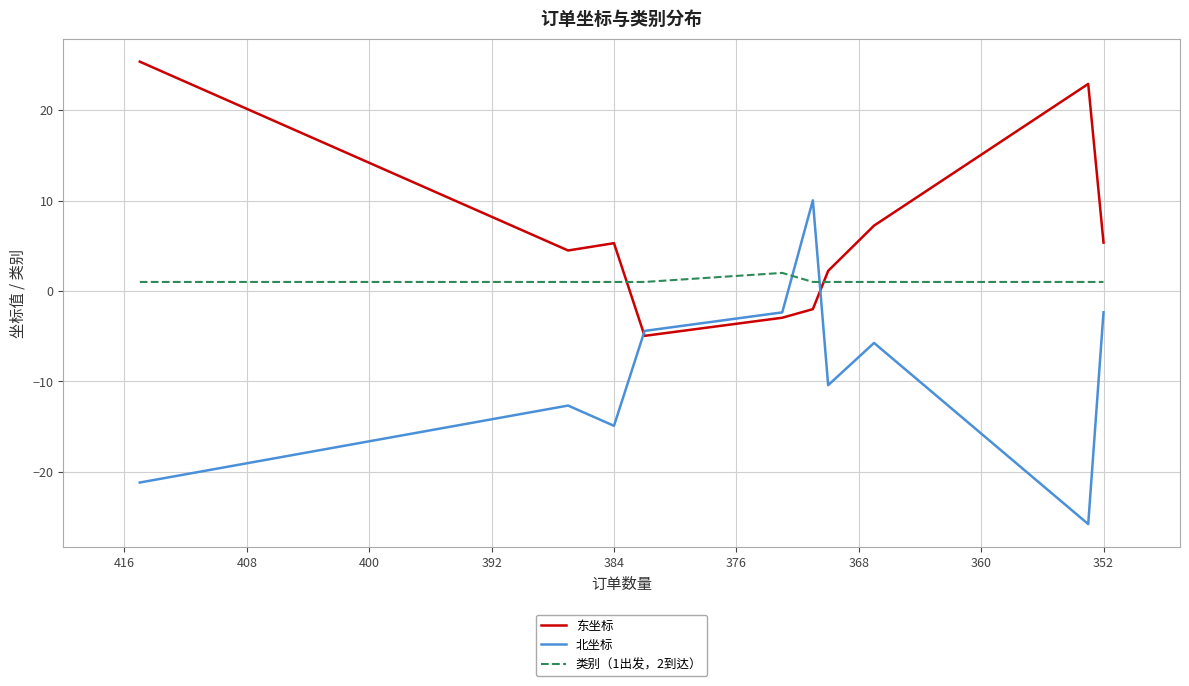

Which series has the largest total across all categories?

东坐标